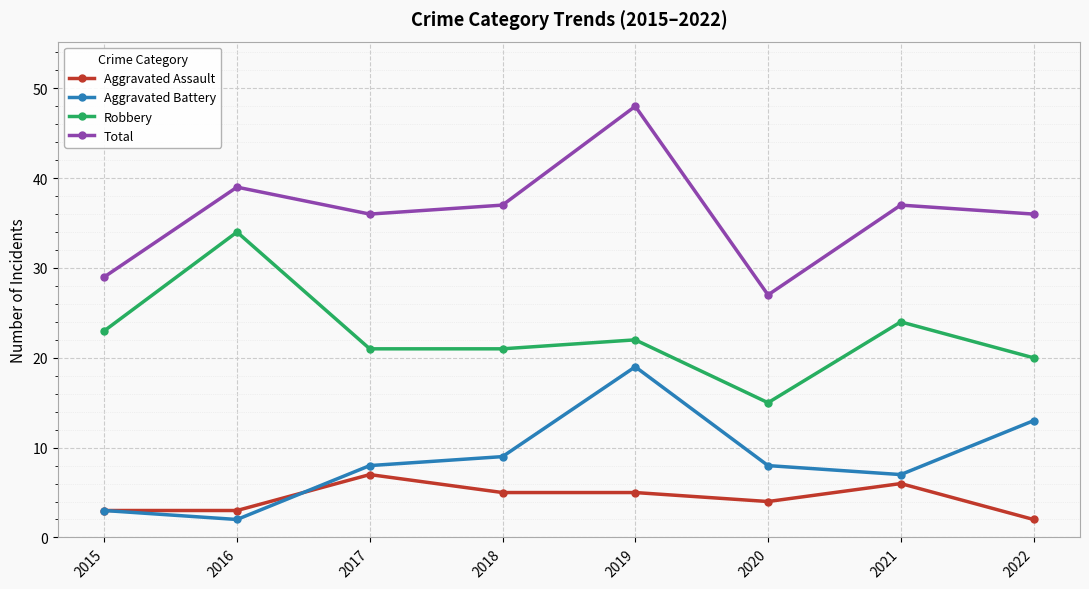

Reading left to right, what are all the values shown in this chart?

Aggravated Assault: 2015=3	2016=3	2017=7	2018=5	2019=5	2020=4	2021=6	2022=2
Aggravated Battery: 2015=3	2016=2	2017=8	2018=9	2019=19	2020=8	2021=7	2022=13
Robbery: 2015=23	2016=34	2017=21	2018=21	2019=22	2020=15	2021=24	2022=20
Total: 2015=29	2016=39	2017=36	2018=37	2019=48	2020=27	2021=37	2022=36